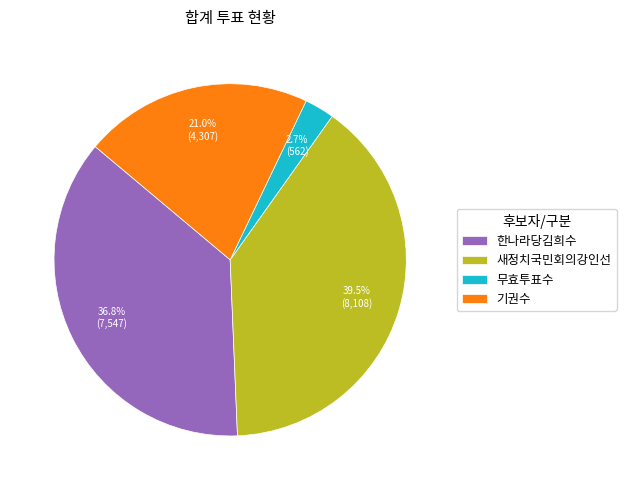

To the nearest percent, what is the difference between the largest and smallest slice percentages?

37%